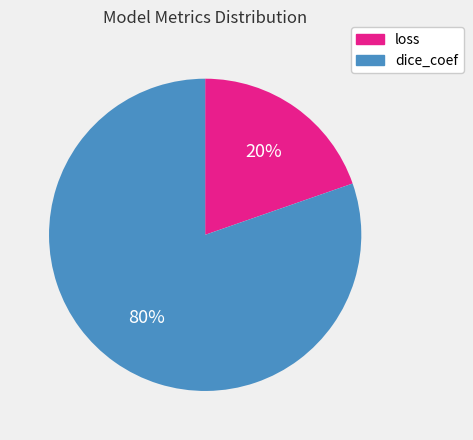

Between dice_coef and loss, which is larger?

dice_coef